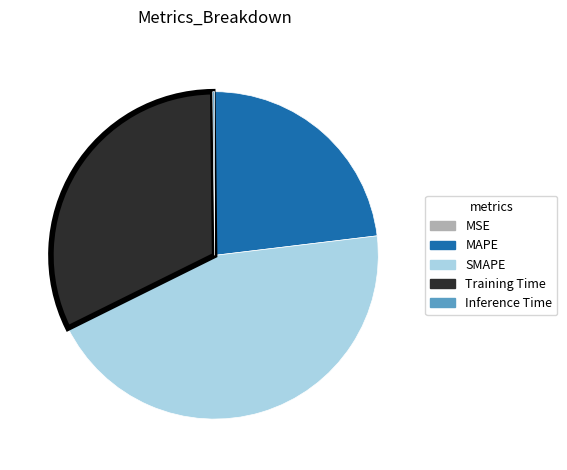

Is Training Time the majority of the pie?

No